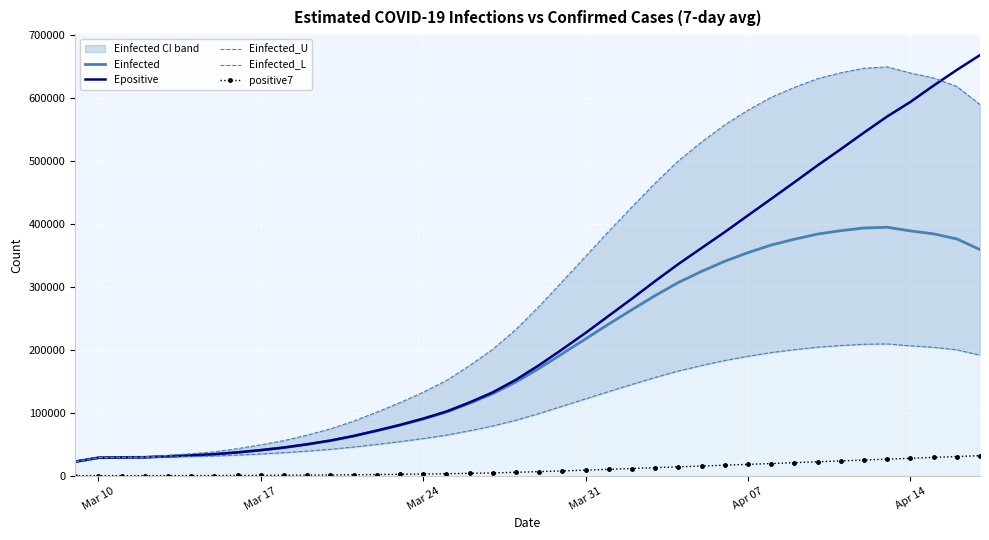

True or false: Epositive and positive7 intersect in this chart.

False